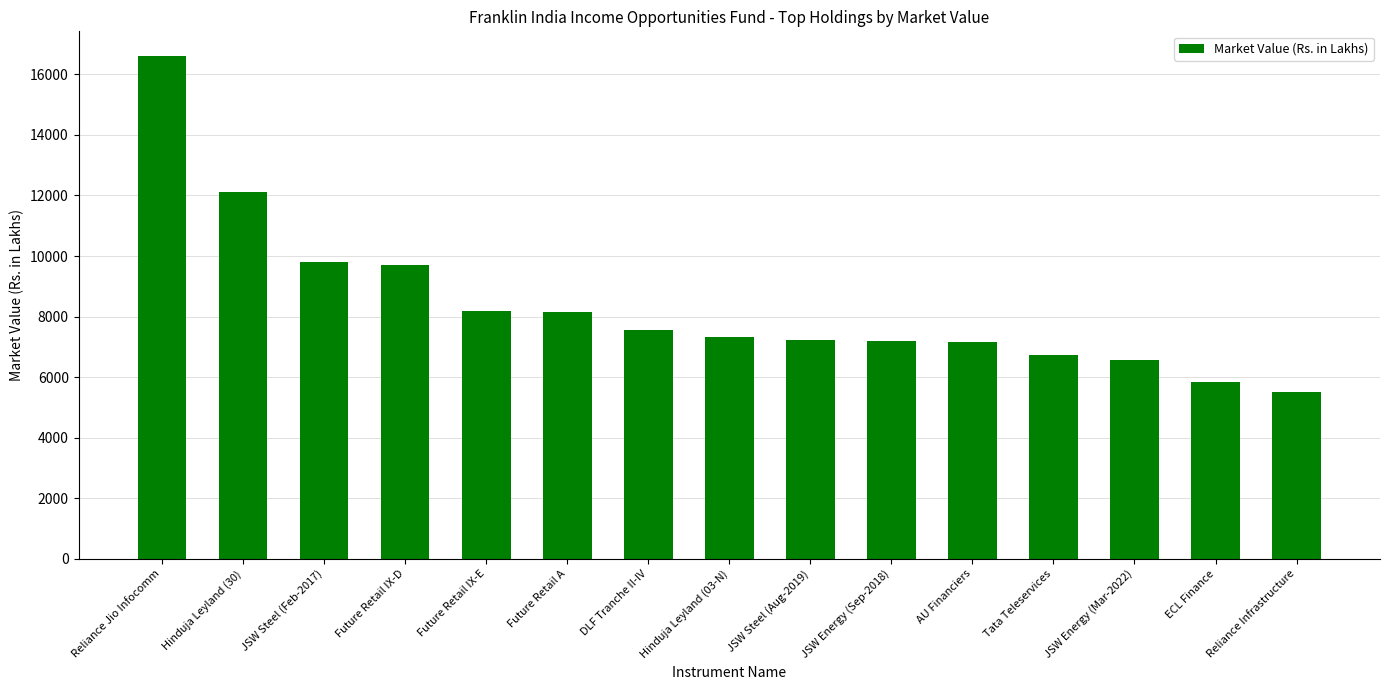

Are the bars grouped side by side (vs. stacked)?

No